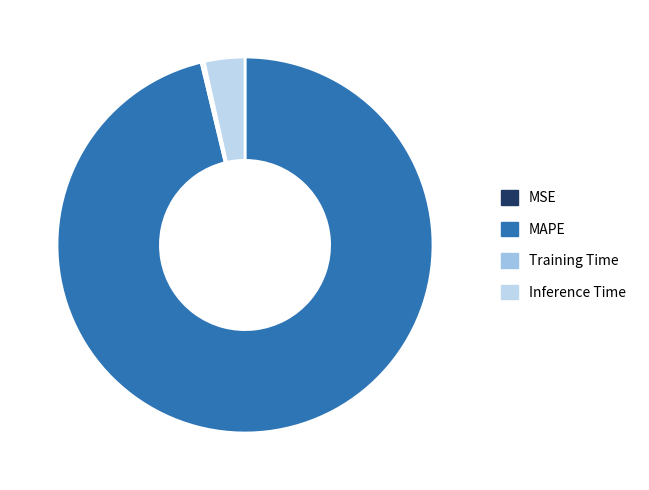

To the nearest percent, what is the difference between the largest and smallest slice percentages?

96%